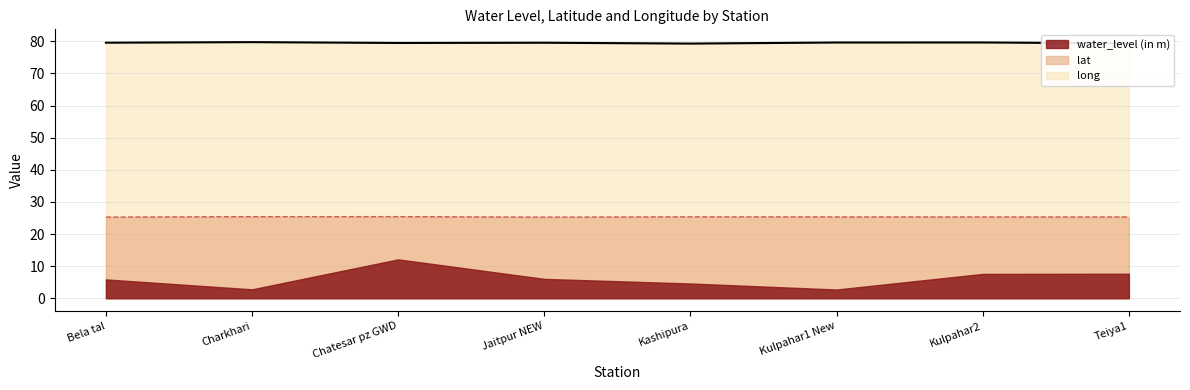

What is the lowest value of the water_level (in m) series?

2.7